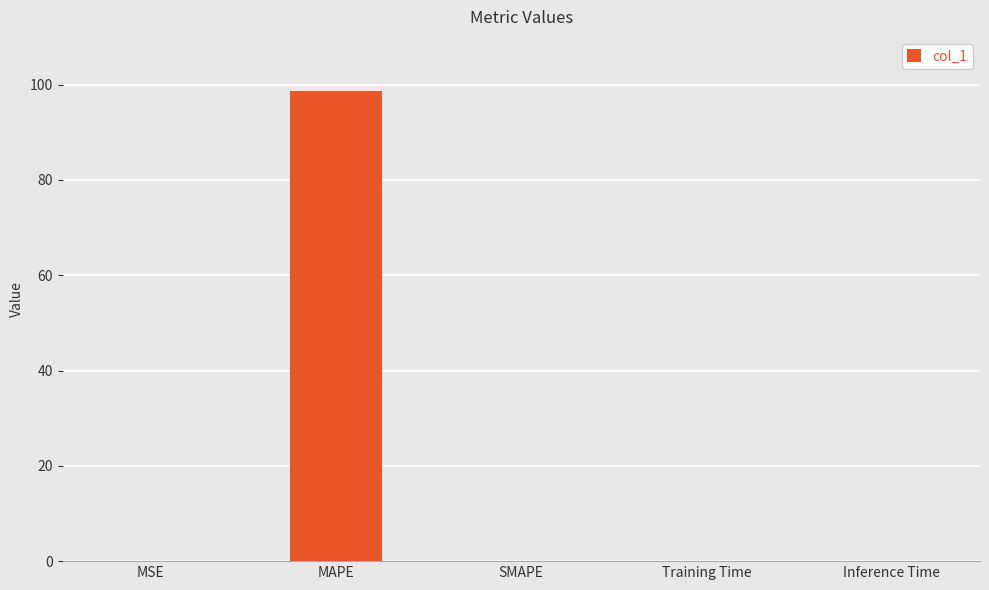

What is the sum of all values?

98.6